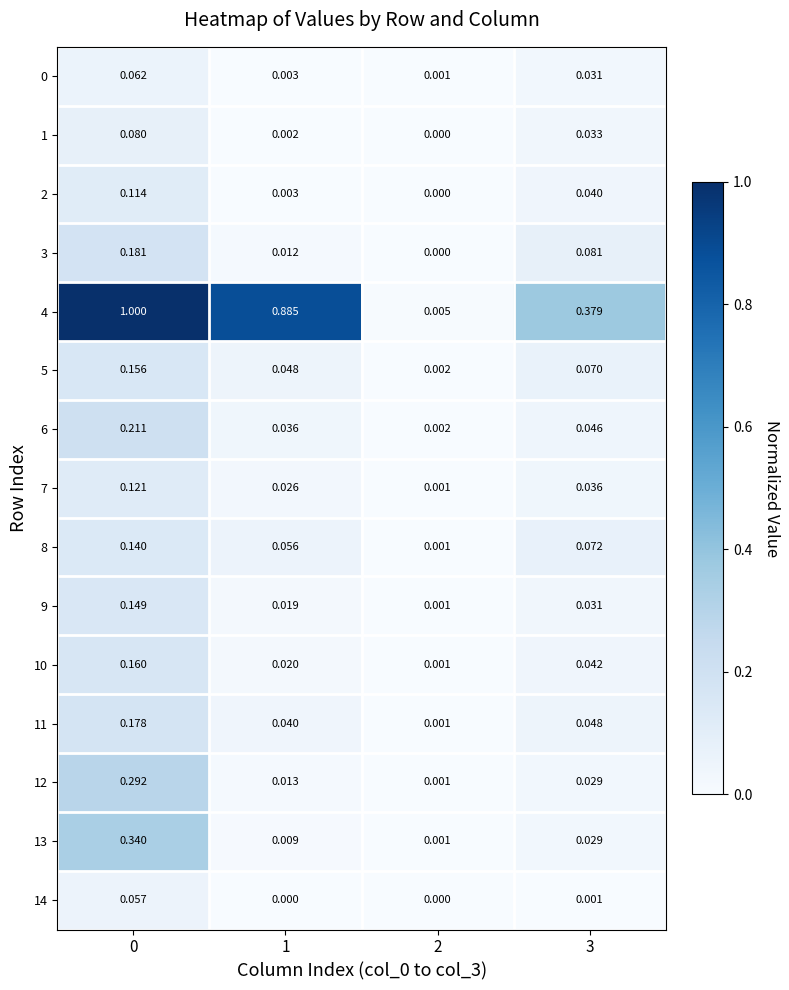

Is the value of 1 at 1 greater than the value of 8 at 0?

No